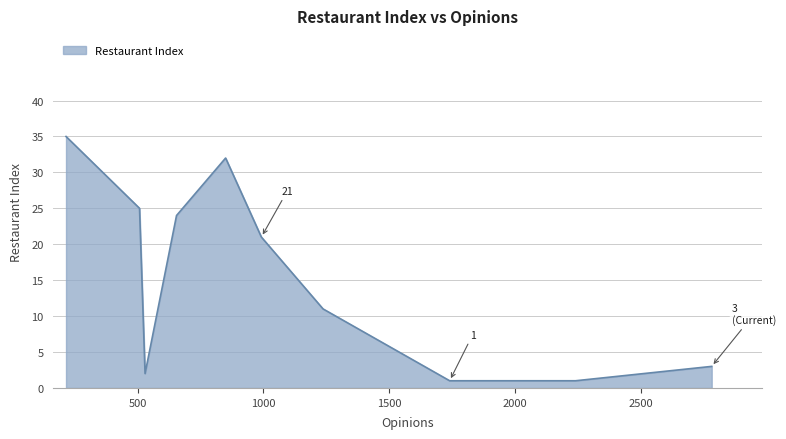

What is the difference between the maximum and second lowest values?

34